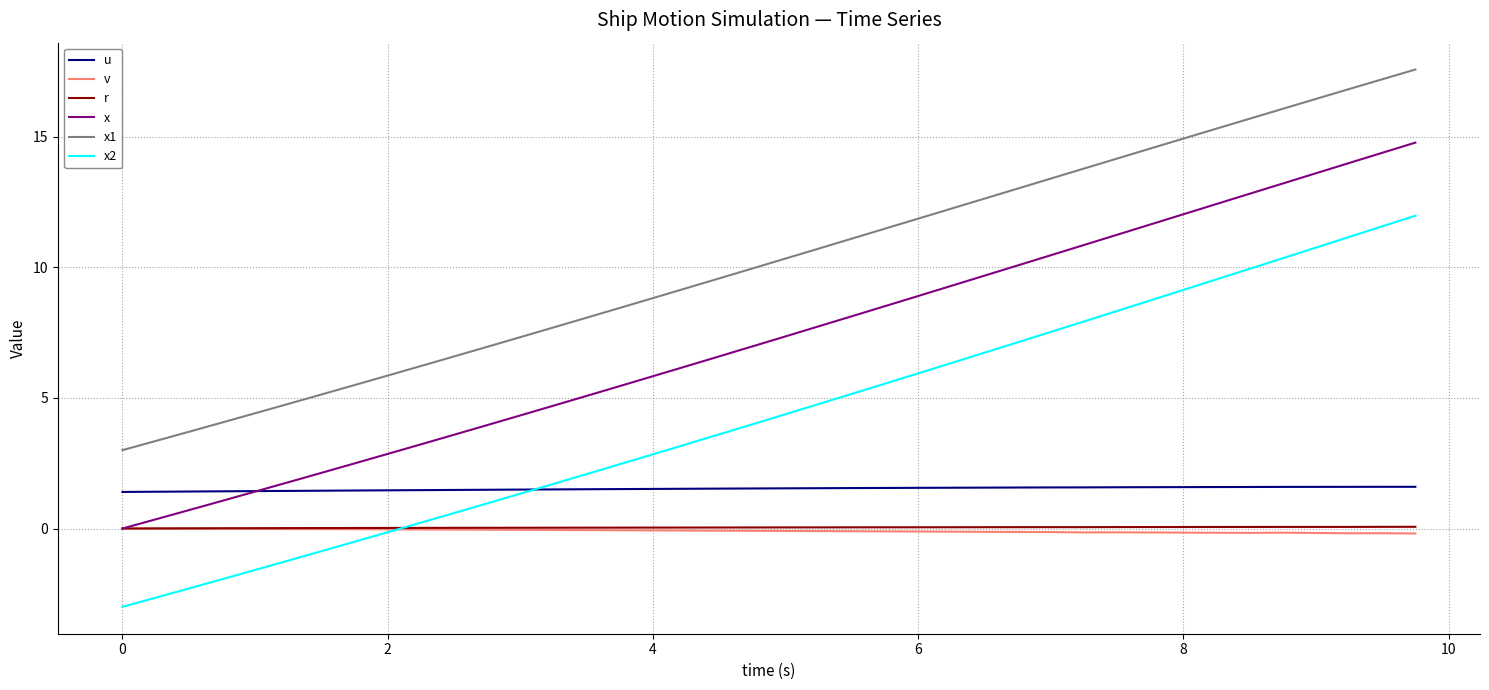

True or false: u and v cross at least once.

False